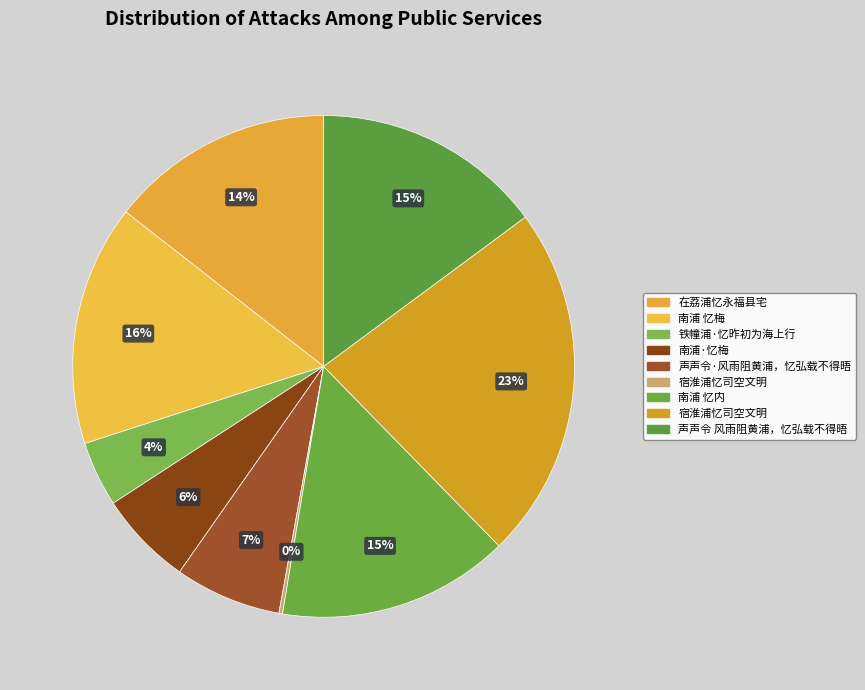

Which slice is the largest?

宿淮浦忆司空文明